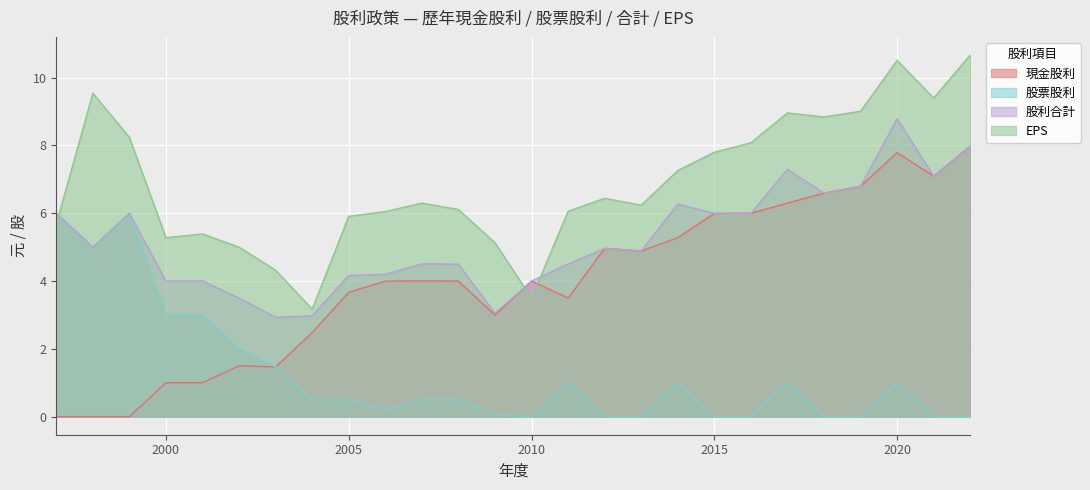

Which series changed the most between 2012 and 2010?

EPS